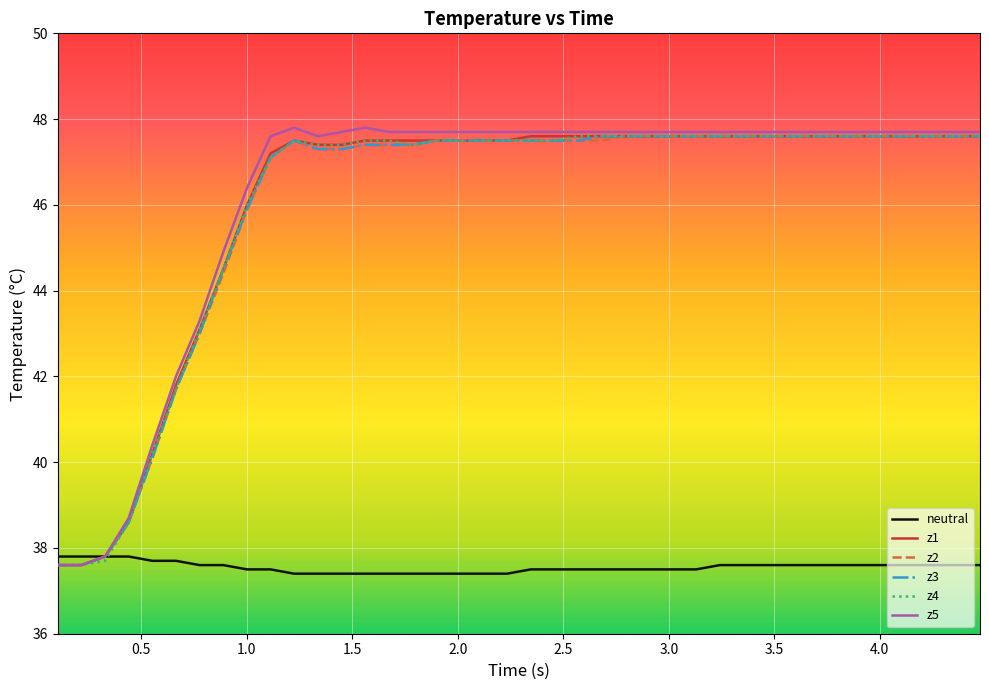

How many times do z4 and neutral cross each other?

1